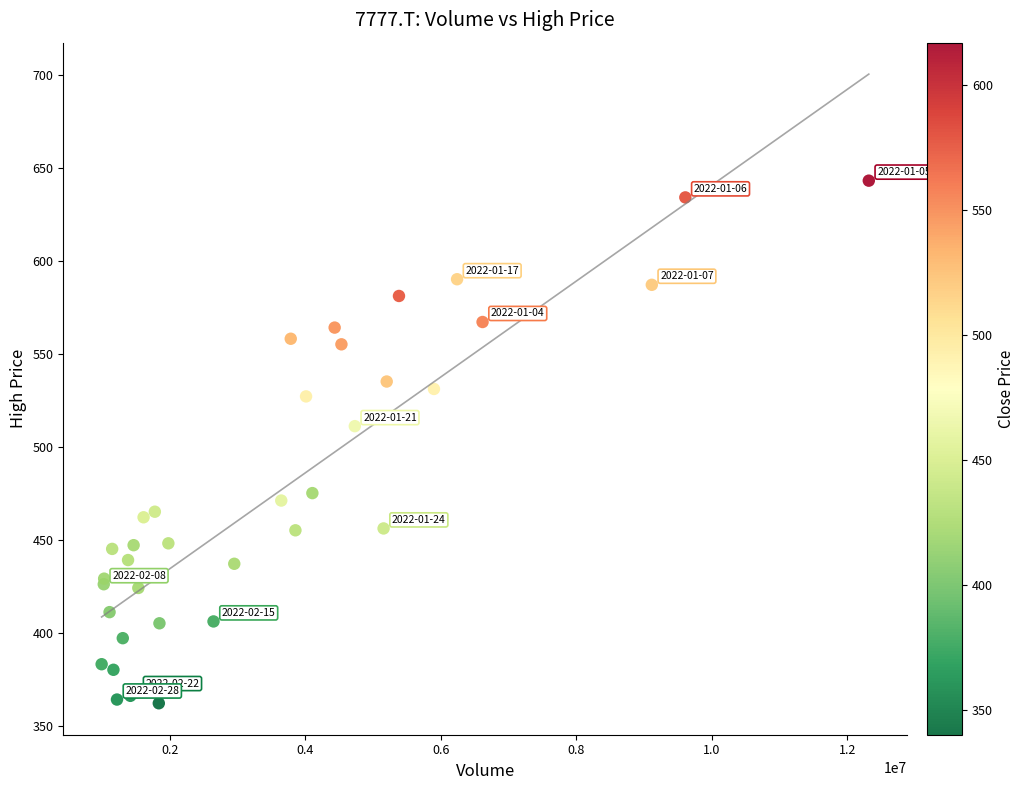

What Y value in the scatter plot is closest to 502?

511